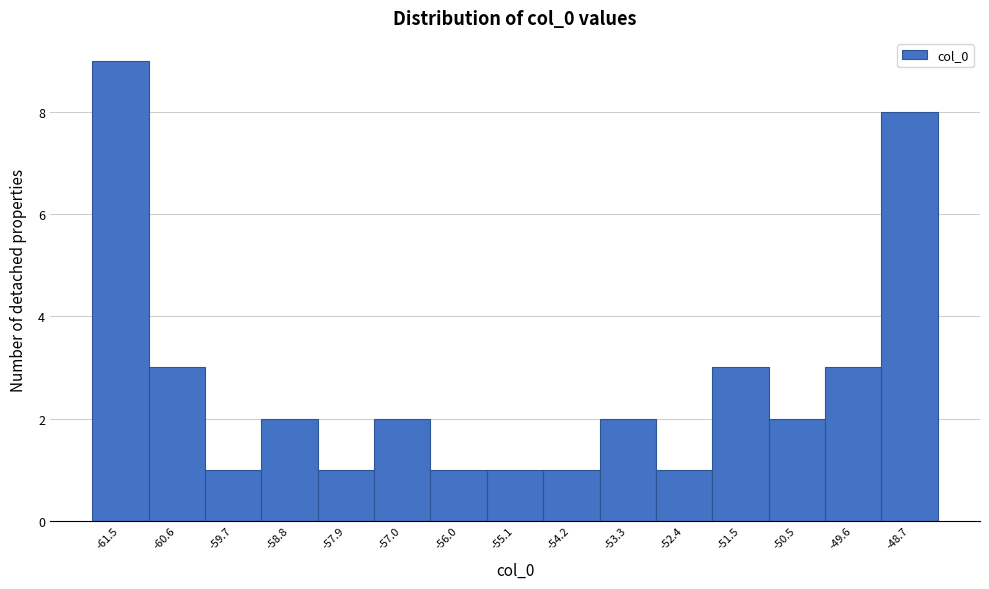

Reading right to left, list all the values displayed in this chart.

8	3	2	3	1	2	1	1	1	2	1	2	1	3	9